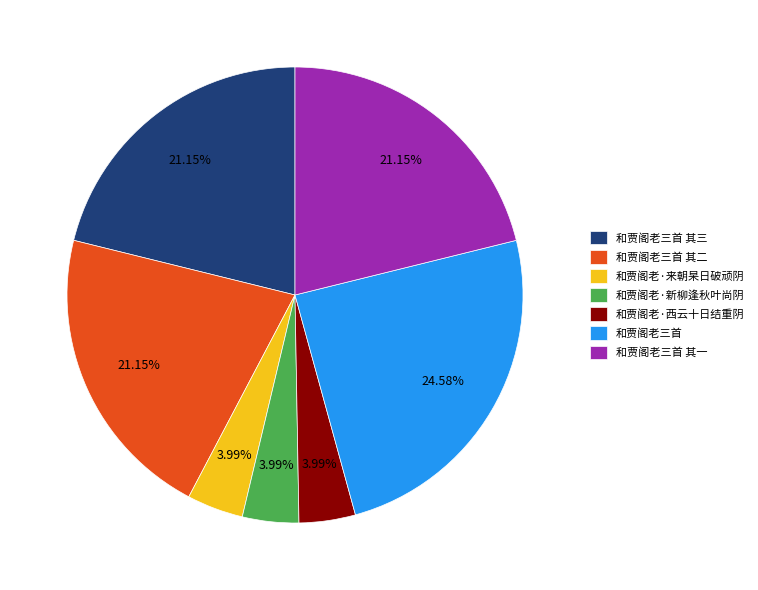

Which category has the biggest portion of the pie?

和贾阁老三首